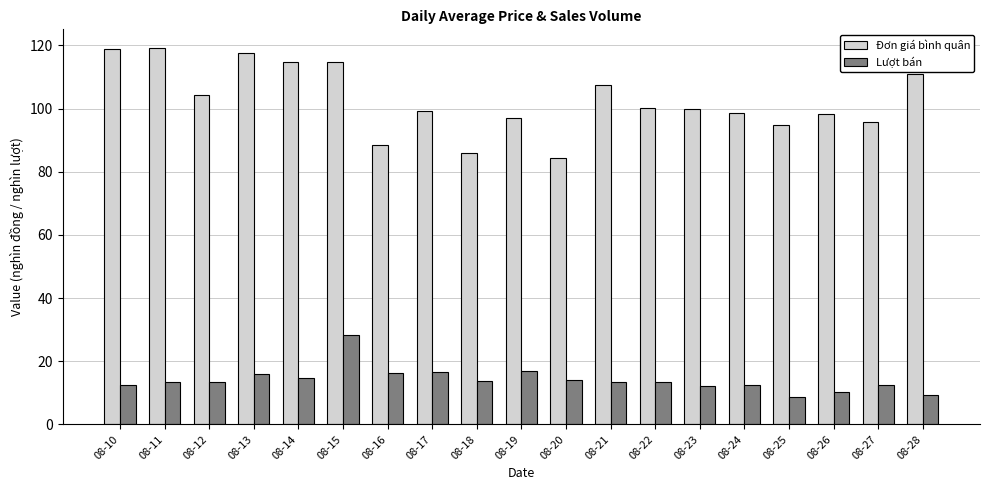

True or false: Đơn giá bình quân has a value of 72.7 at 08-13.

False